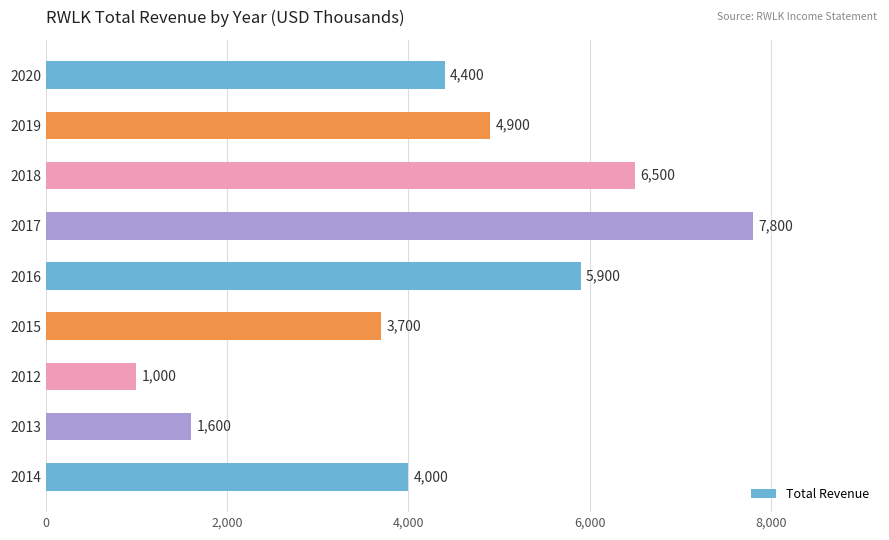

At which label is the value closest to 4400?

2020